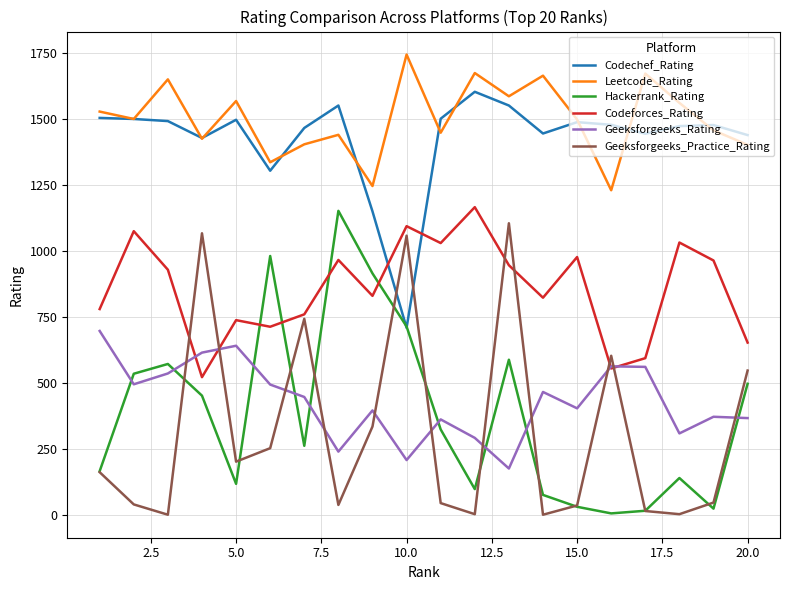

True or false: Geeksforgeeks_Practice_Rating has more than 1 interior local peaks.

True